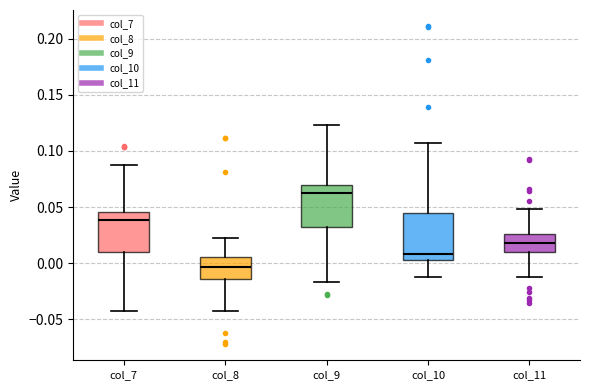

Which box's median line is the highest?

col_9